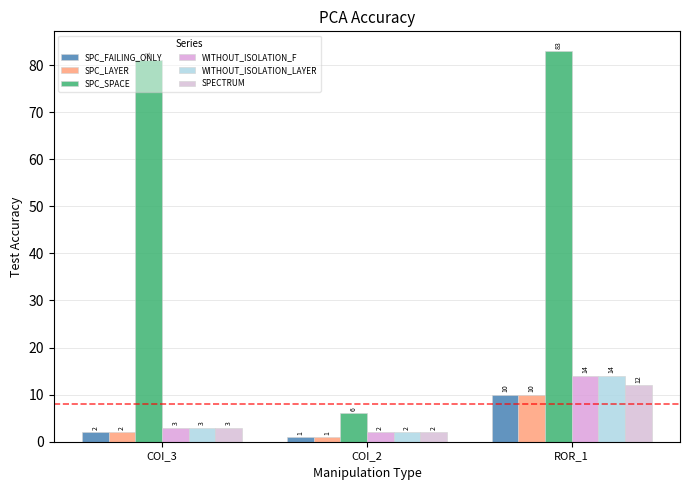

Rank the categories by SPC_SPACE value from lowest to highest.

COI_2, COI_3, ROR_1